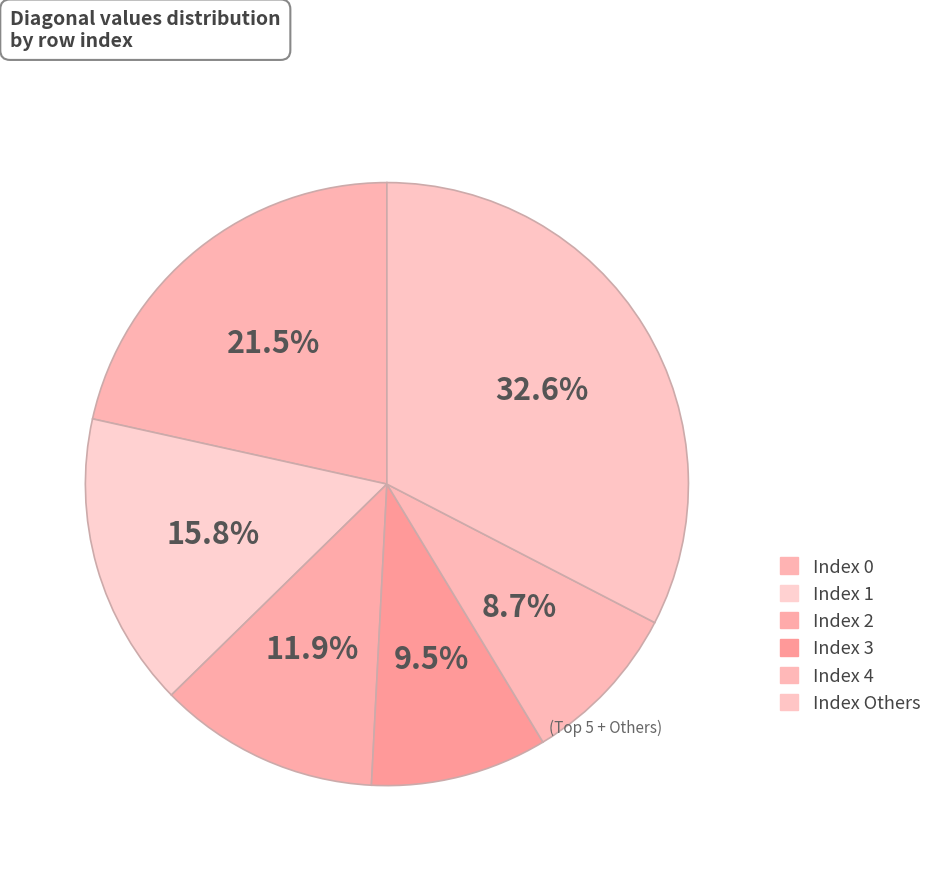

How many slices are in this pie chart?

6